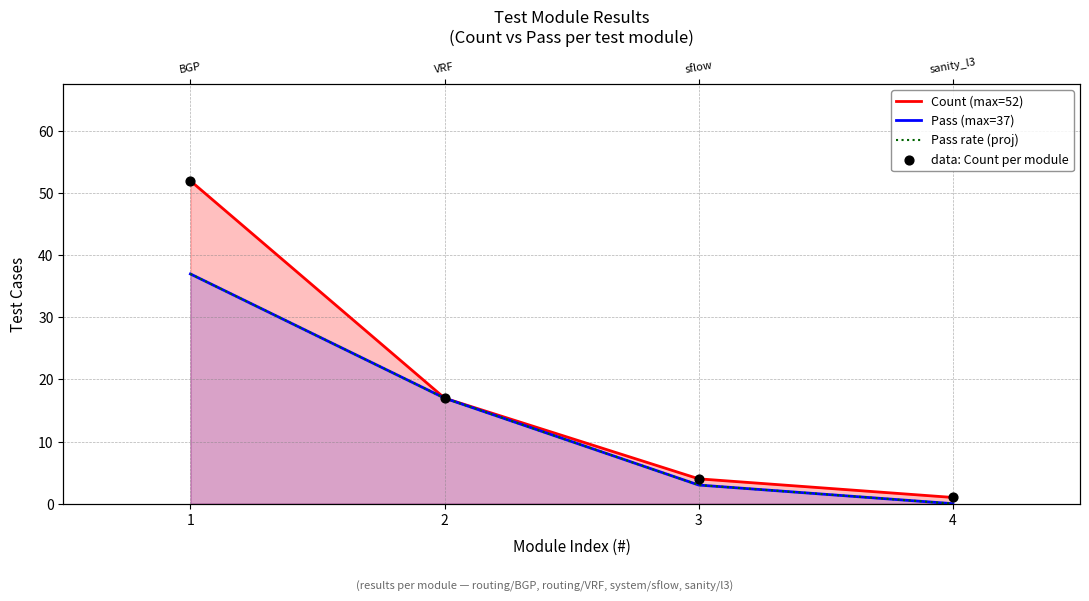

Which series has the largest total across all categories?

Count (max=52)